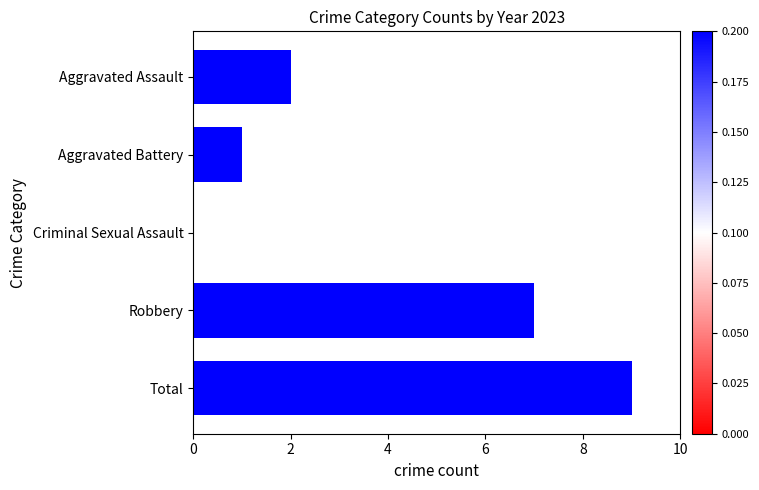

At which label is the value closest to 4?

Aggravated Assault